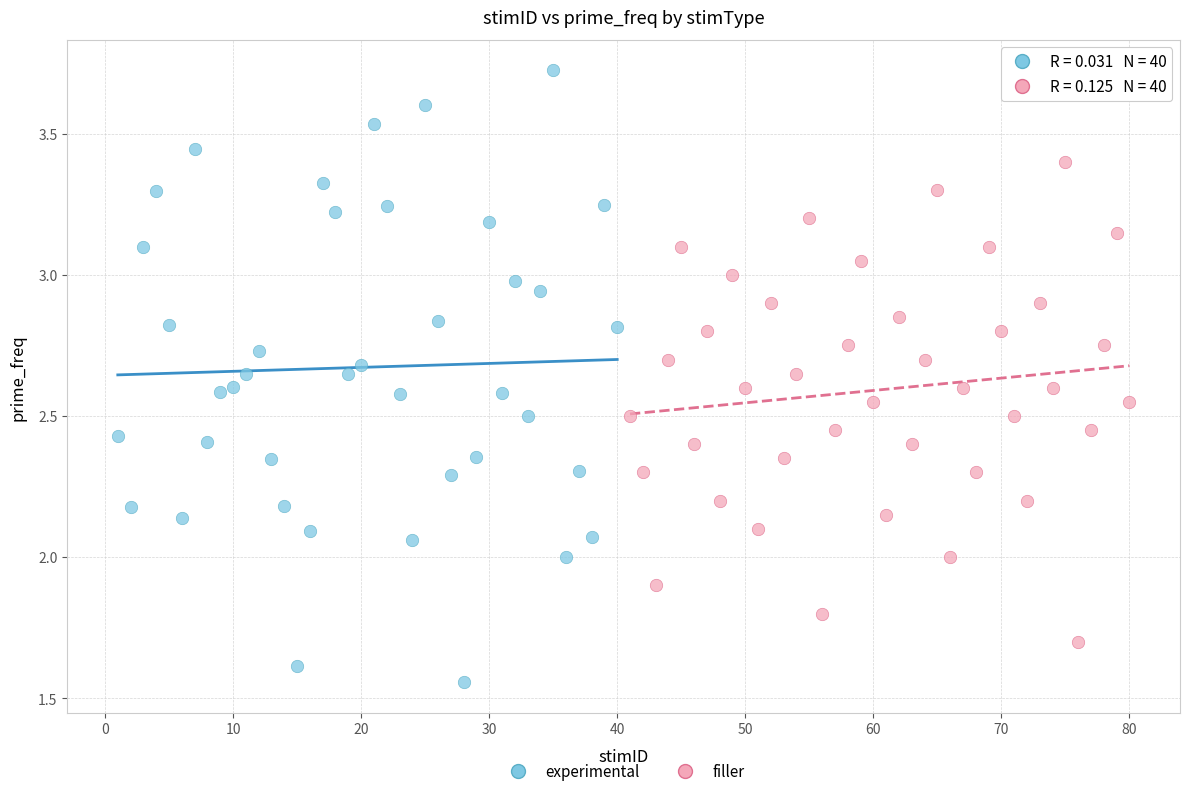

Which series has the largest Y range (max minus min)?

experimental